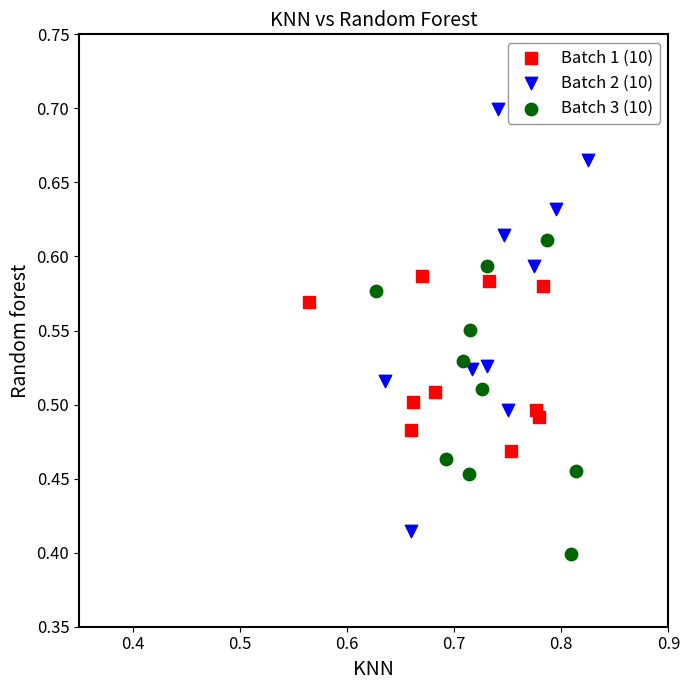

Which series has the widest spread of Y values?

Batch 2 (10)